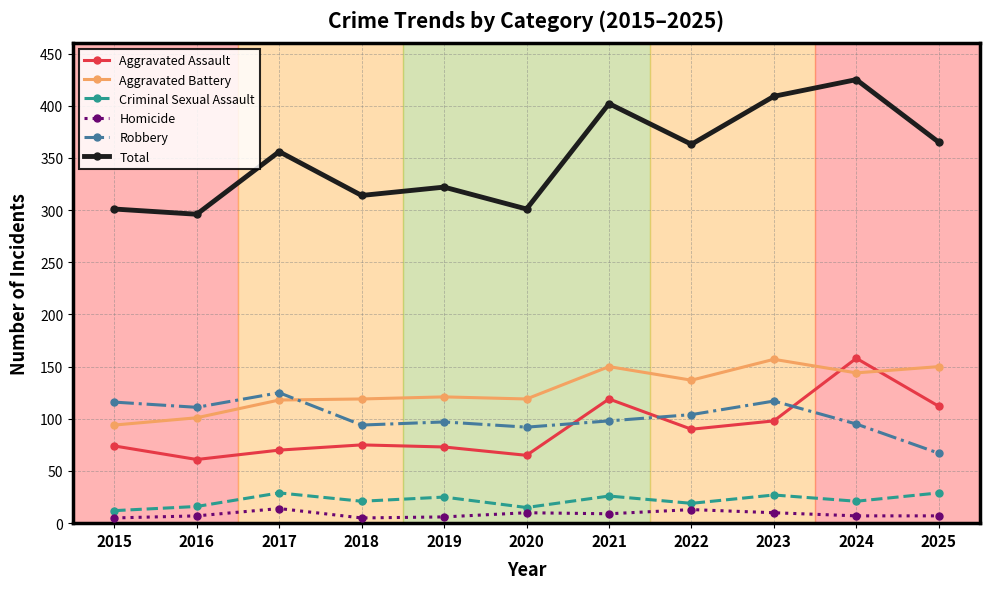

At which category is the sum across all series the highest?

2024